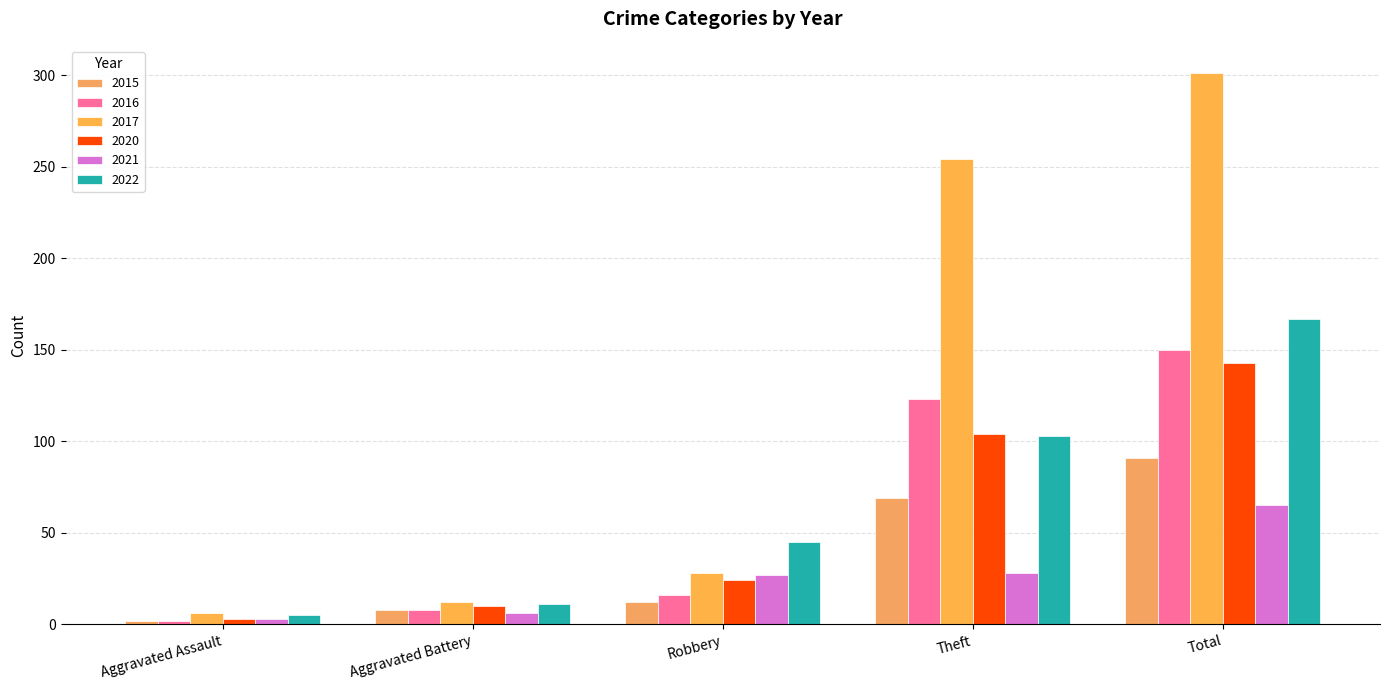

Are the bars horizontal?

No